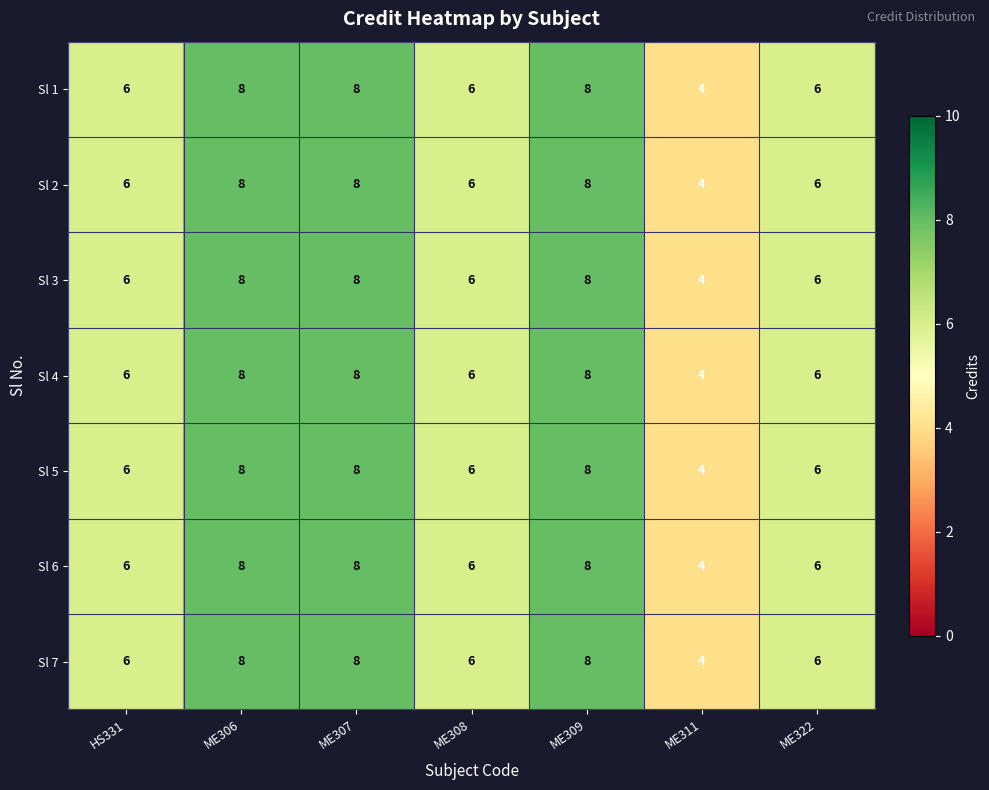

What is the sum of all Sl 7 values?

46